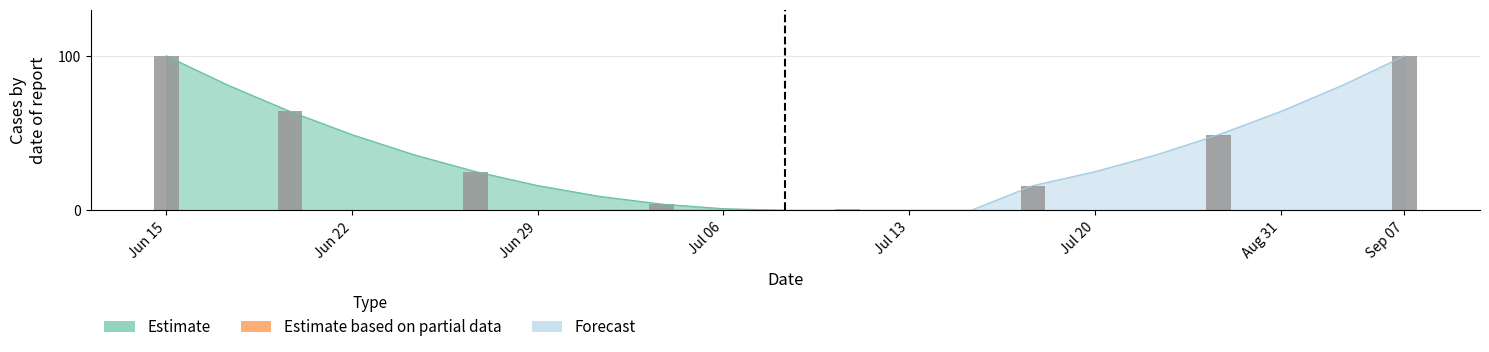

How many data points in Estimate are above 25?

10